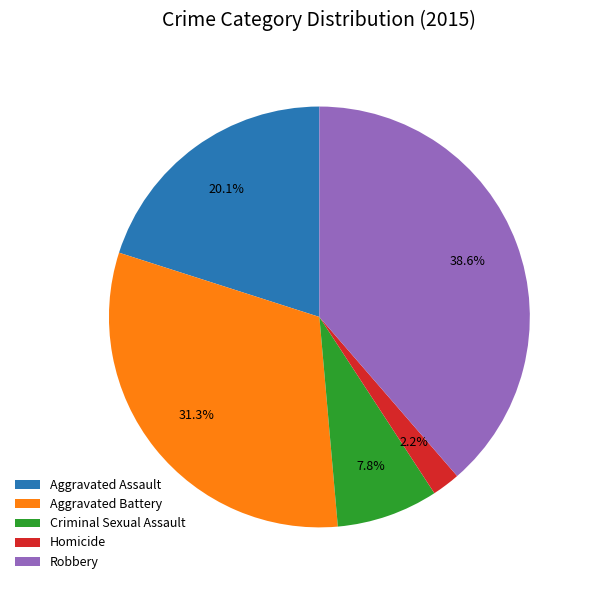

What is the largest slice in the pie chart?

Robbery